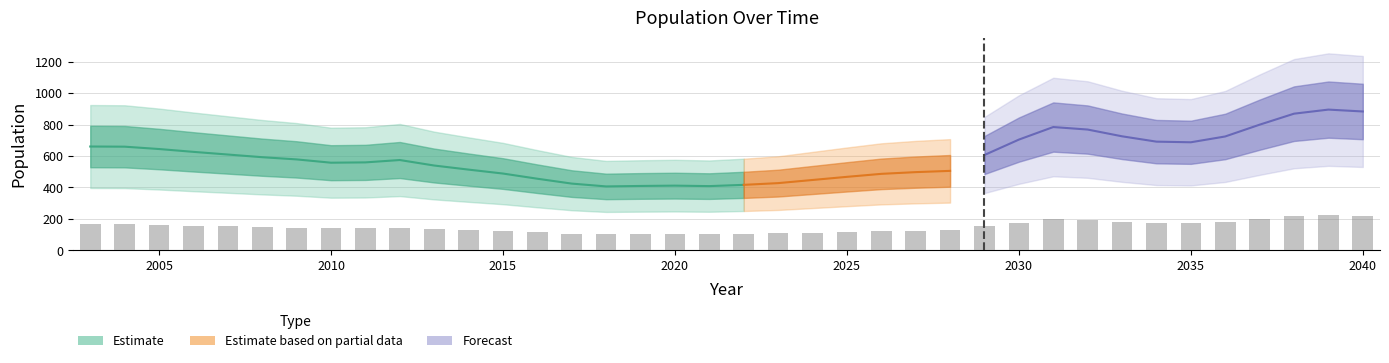

What is the ratio of the value at 2014 to the value at 2034?

0.7